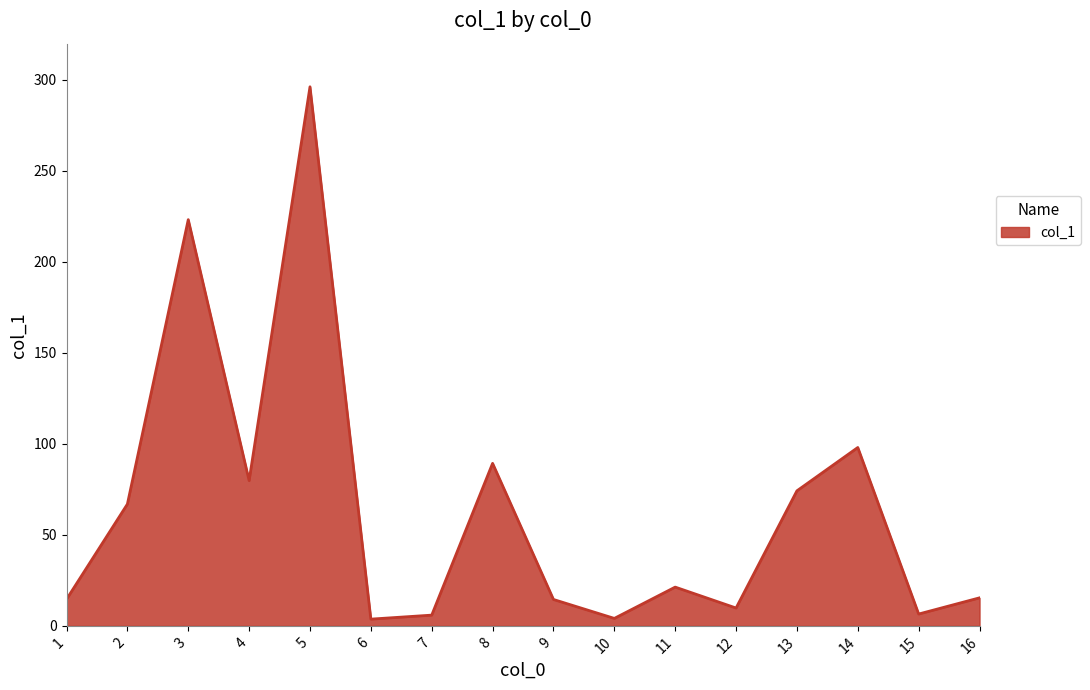

Approximately how many times larger is the value at 2 compared to 4?

0.8